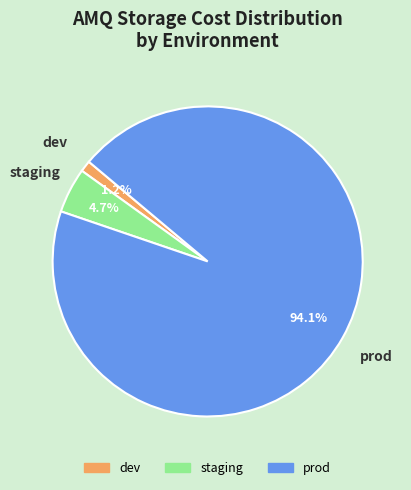

How many slices are in this pie chart?

3